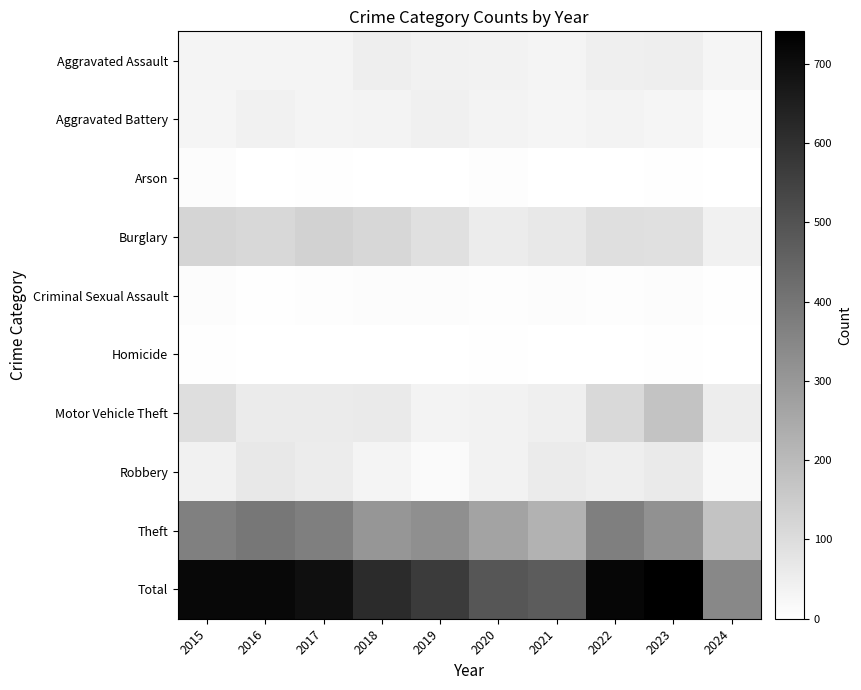

Rank the series by their maximum value, from highest to lowest.

Total, Theft, Motor Vehicle Theft, Burglary, Robbery, Aggravated Assault, Aggravated Battery, Criminal Sexual Assault, Arson, Homicide